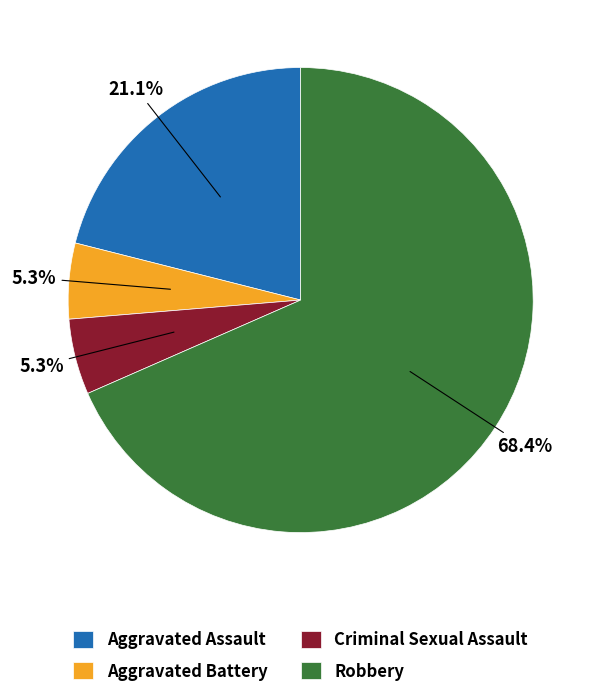

Does Aggravated Assault account for over 50% of the chart?

No